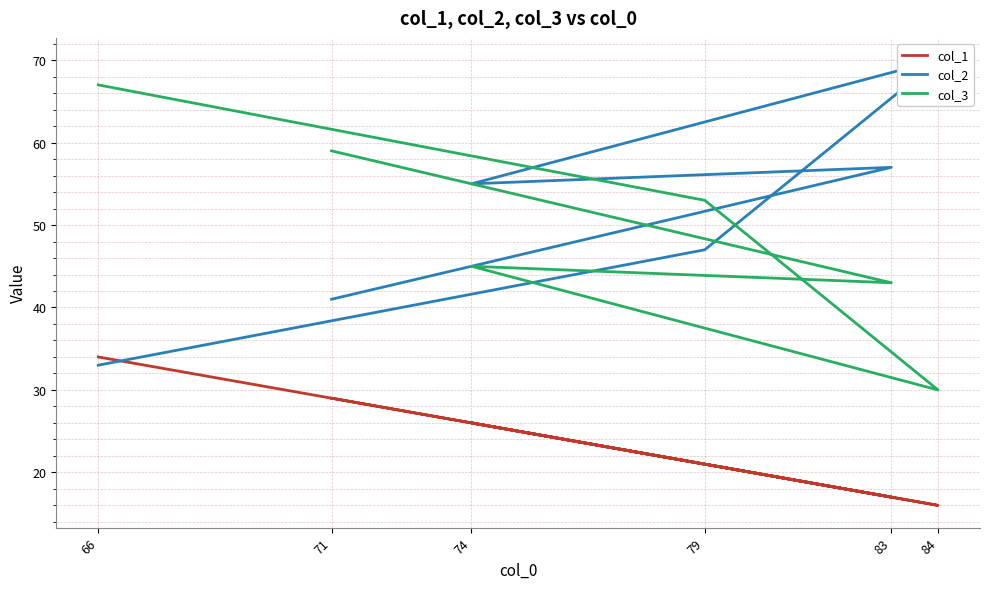

What is the sum of all col_1 values?

143